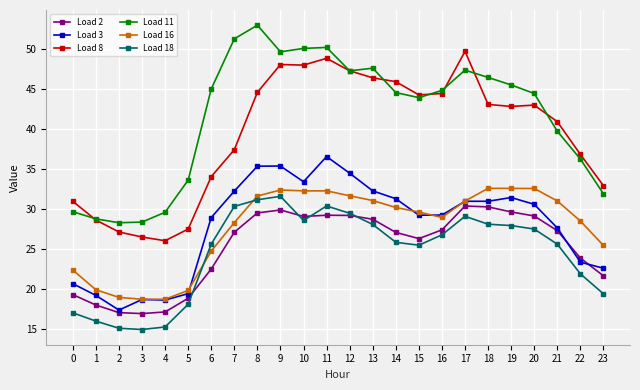

Is this an area chart (filled region under the line)?

No